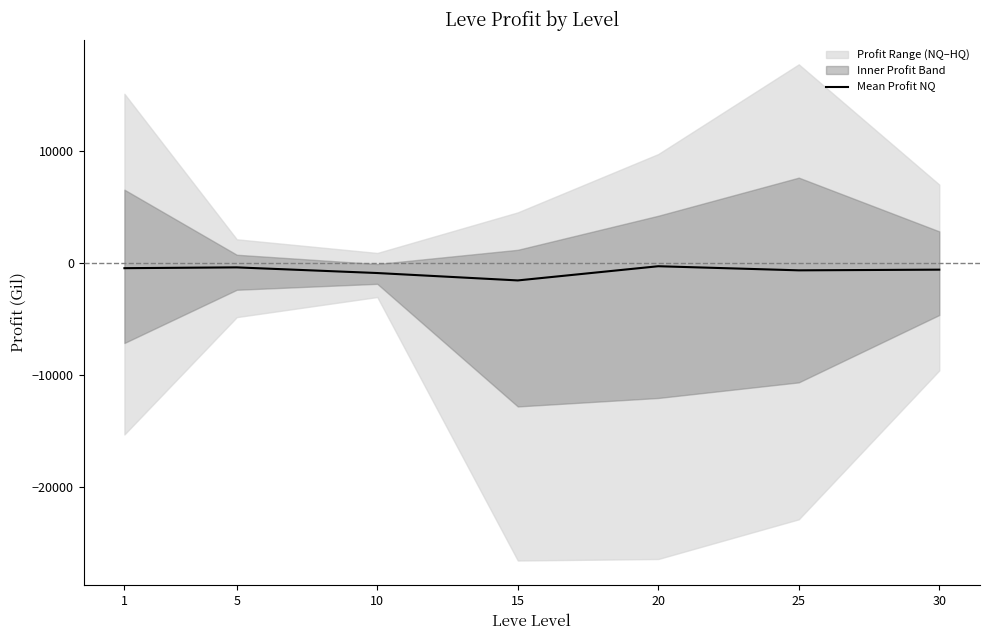

How many interior local peaks (higher than both neighbors) does the data have?

2